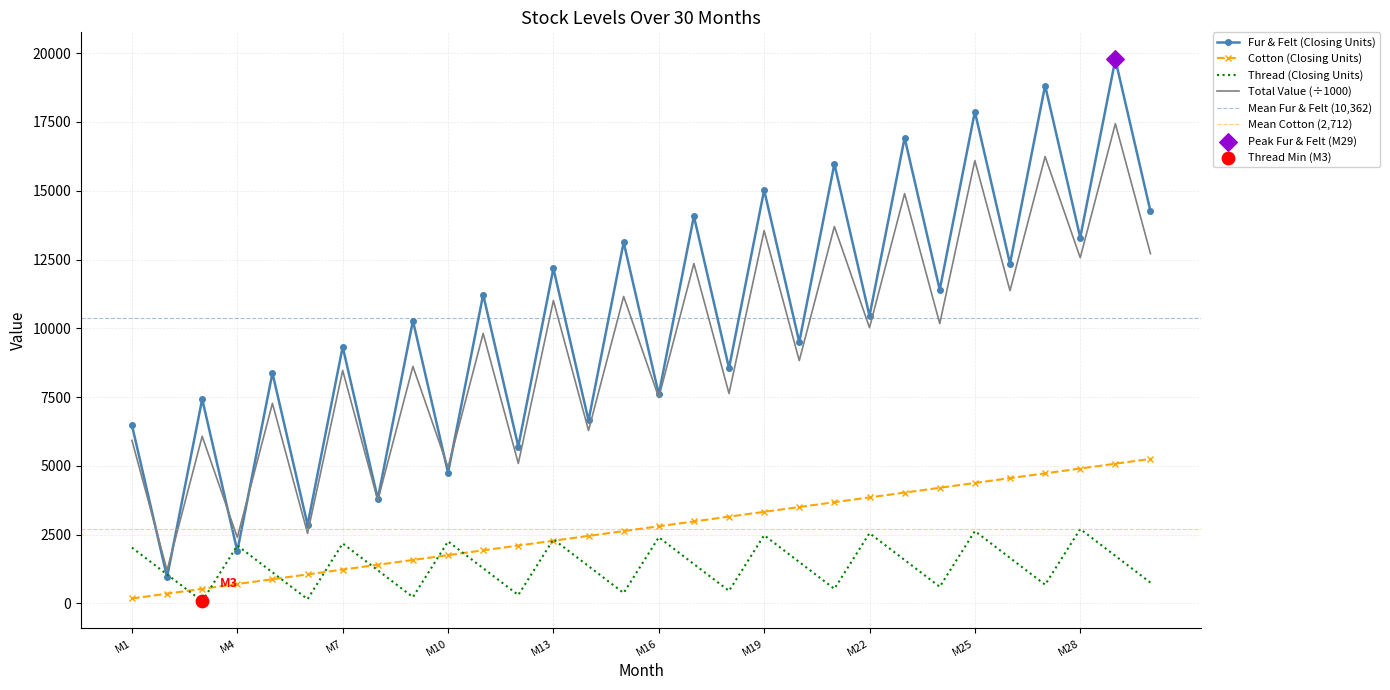

Which series reaches the maximum Y coordinate?

Fur & Felt (Closing Units)